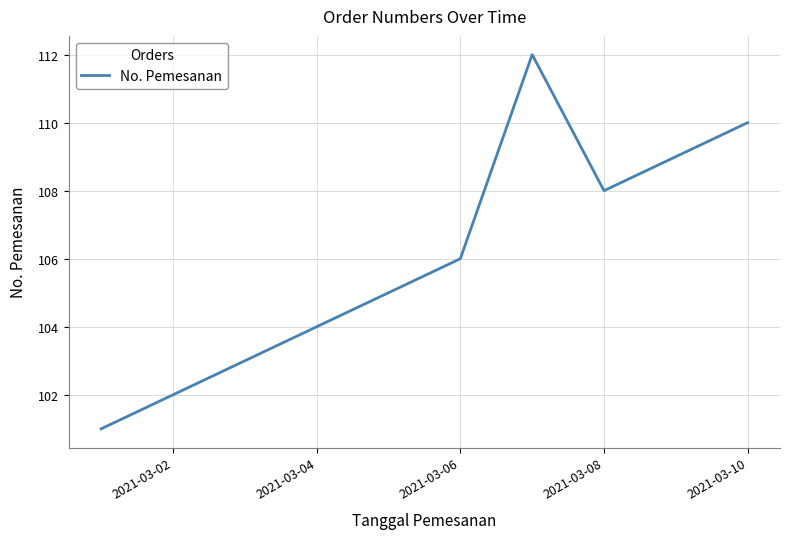

What is the smallest value displayed?

101